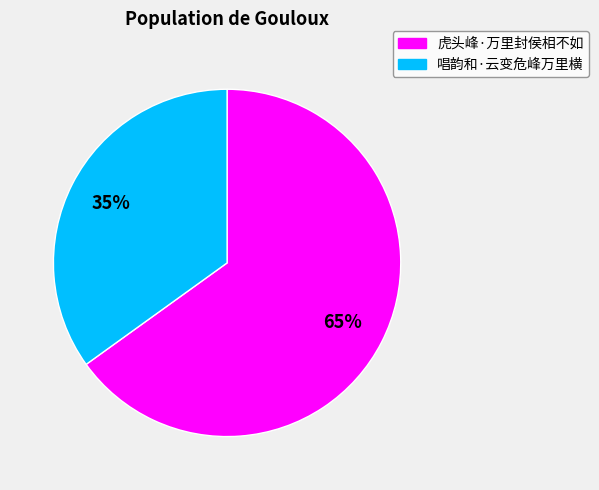

Combined, do 虎头峰·万里封侯相不如 and 唱韵和·云变危峰万里横 account for over 50%?

Yes